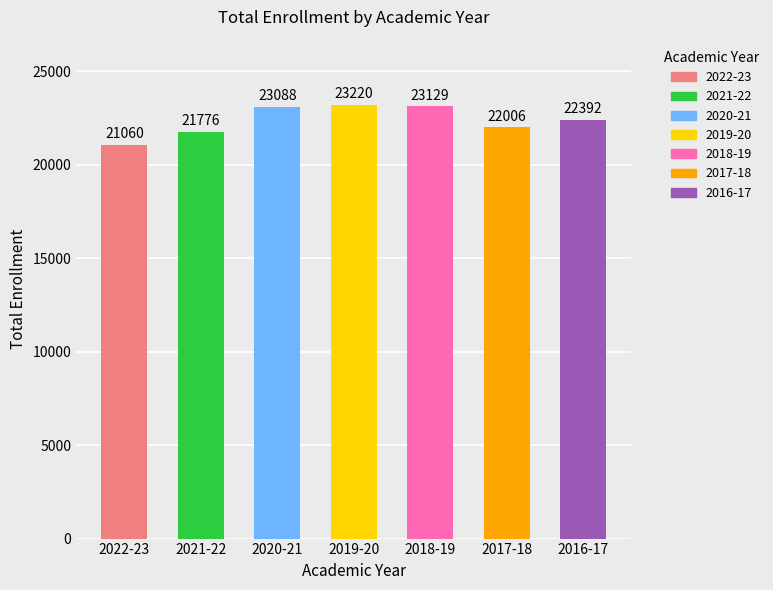

How many distinct data groups are displayed?

1